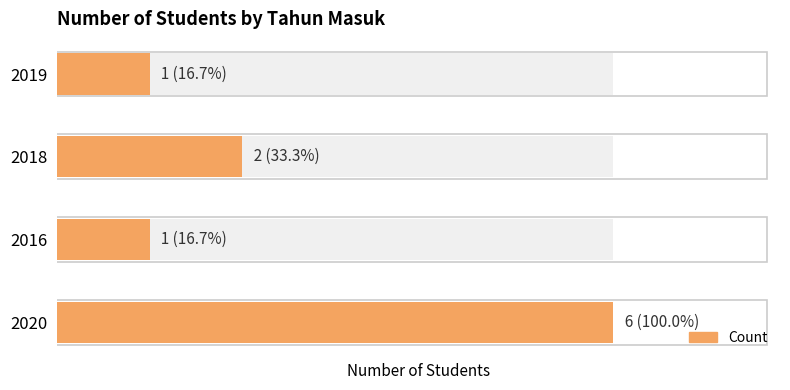

Are the bars horizontal?

Yes